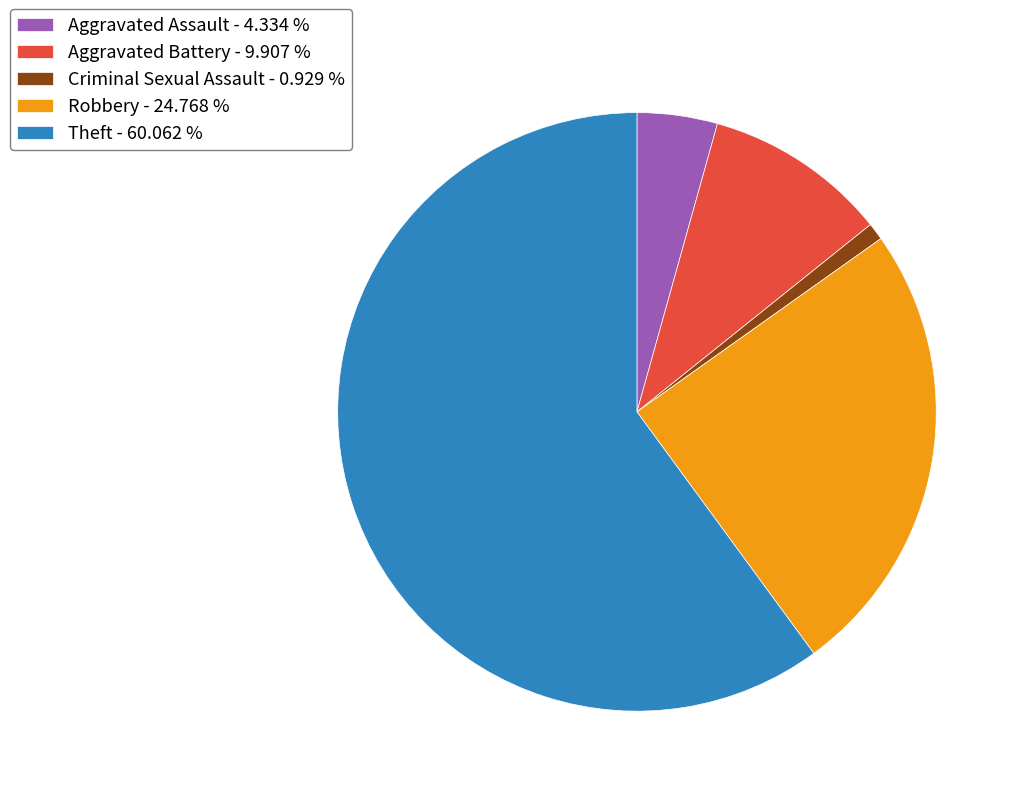

Is the sum of Criminal Sexual Assault and Theft greater than half?

Yes